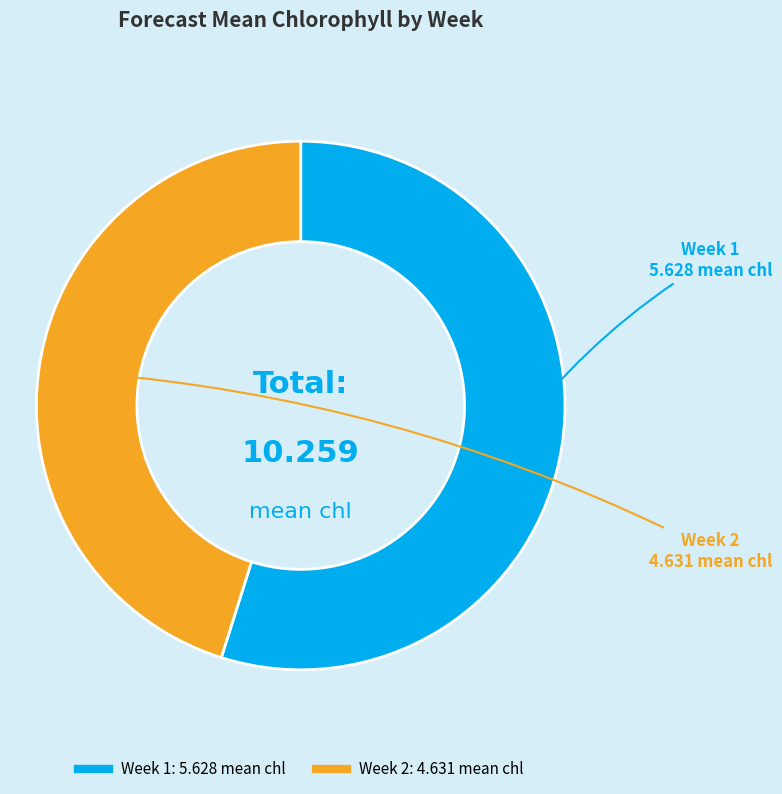

Which slice is the smallest?

Week 2